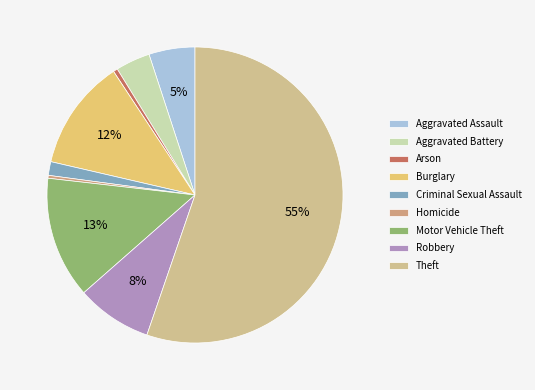

Which category has the smallest portion of the pie?

Homicide